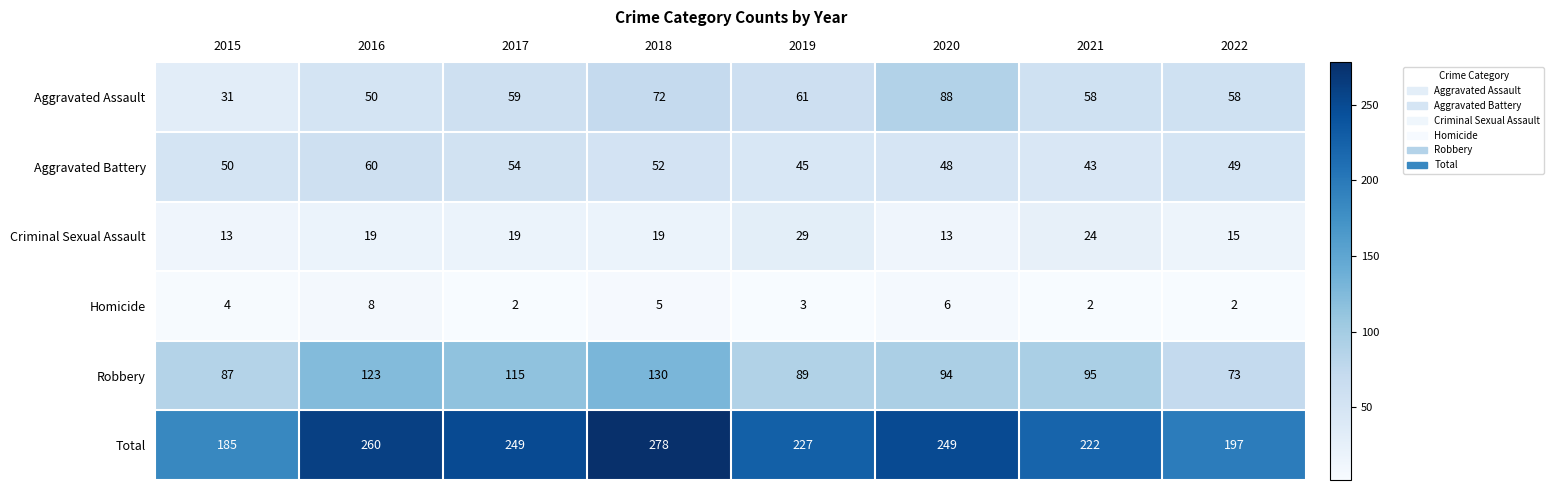

Between 2019 and 2021, which series saw the biggest shift?

Robbery